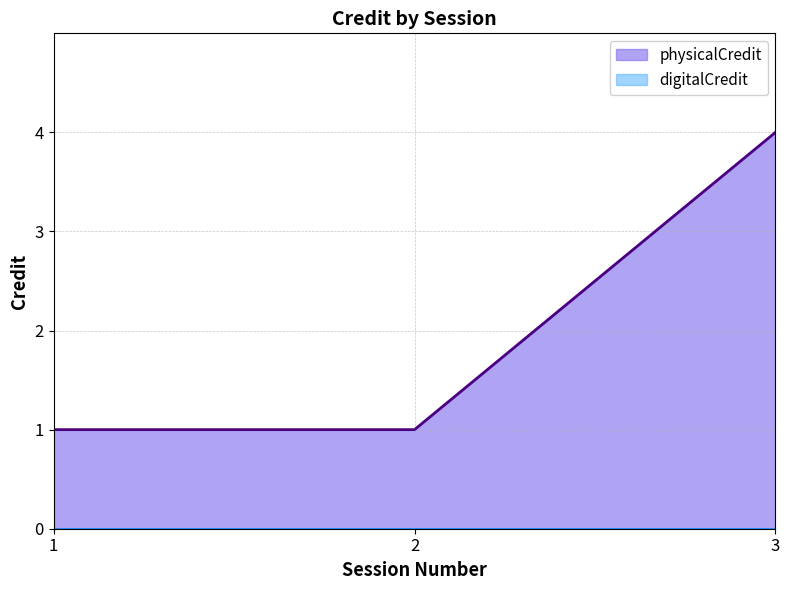

List the labels in order of value, largest first.

3, 1, 2